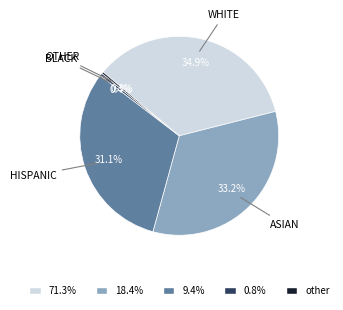

Does any single category account for the majority?

No